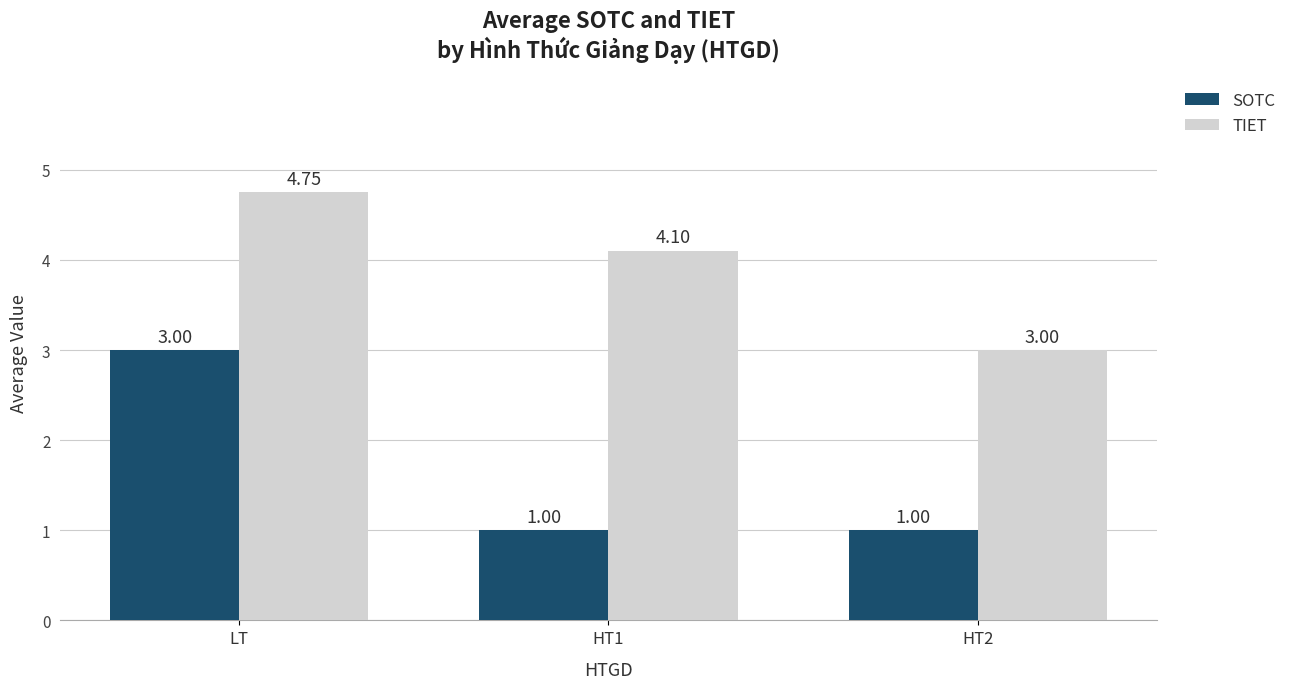

The SOTC series shows 1.3 at LT. True or false?

False